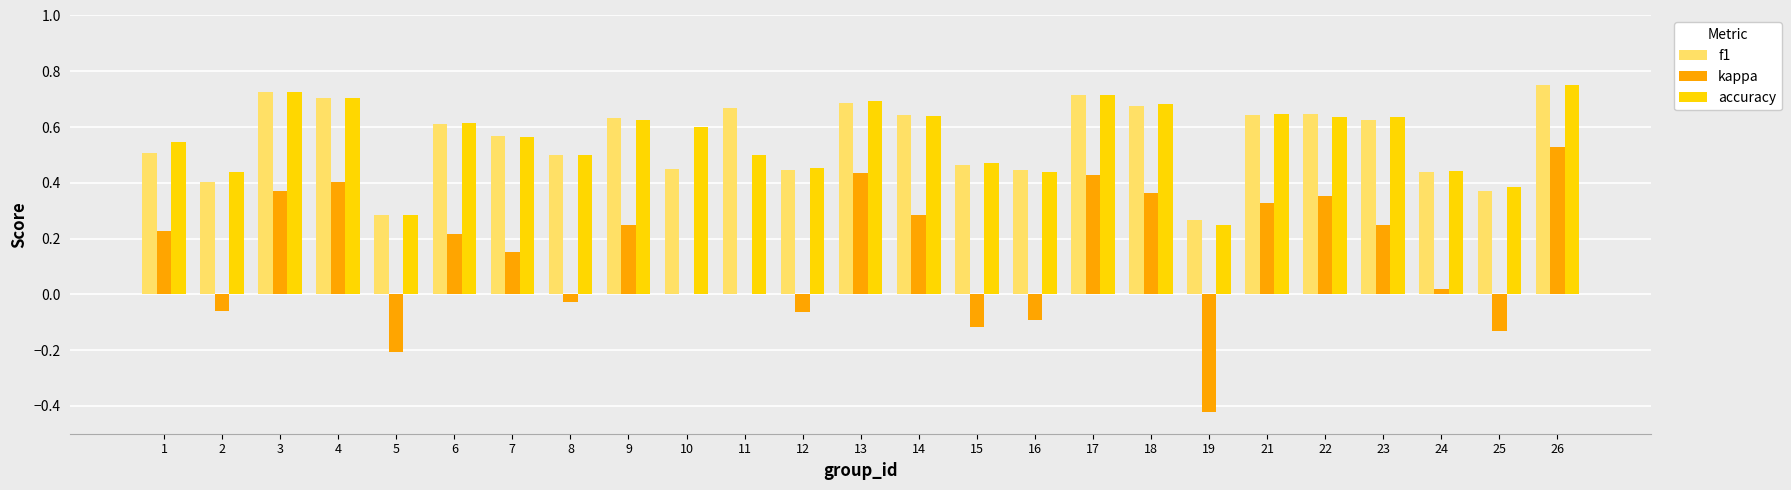

The kappa series shows 0.5 at 21. True or false?

False